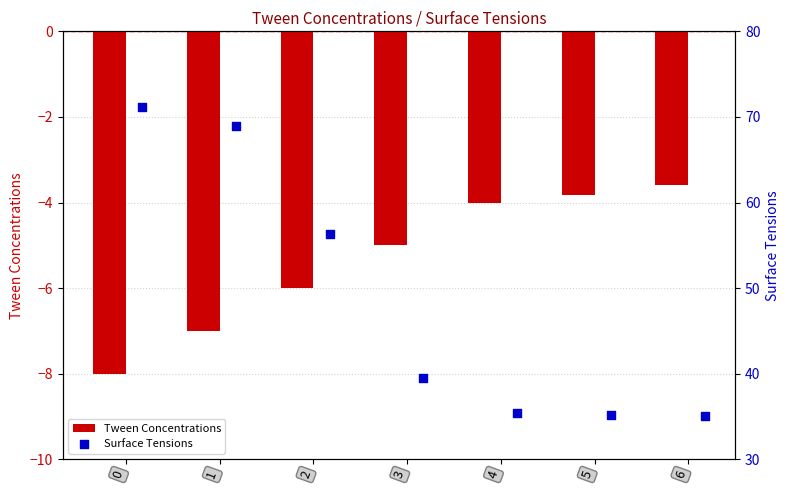

Which series contains the lowest Y value?

Tween Concentrations